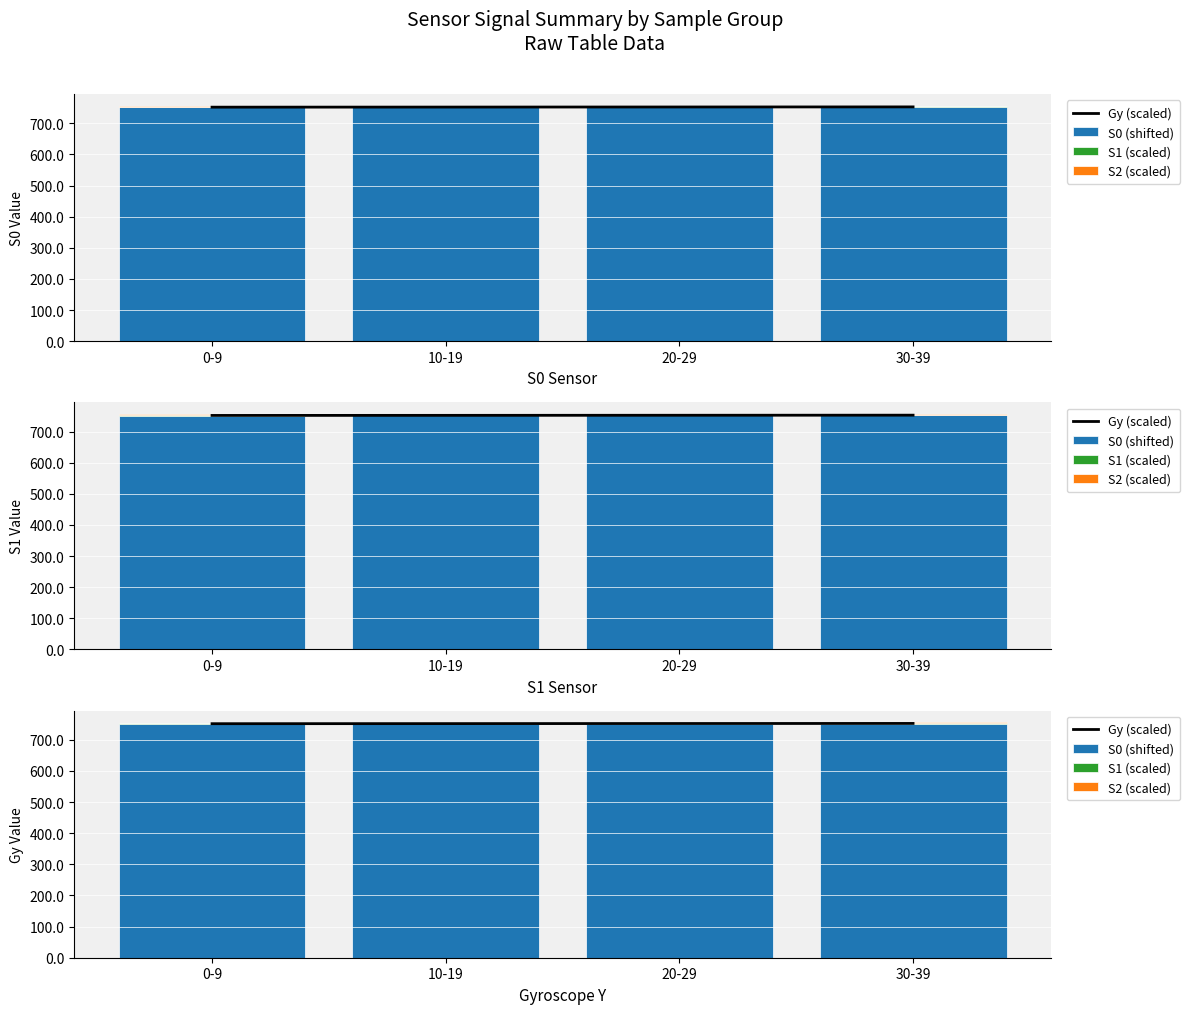

The S0 (shifted) series shows 1348.8 at 0-9. True or false?

False